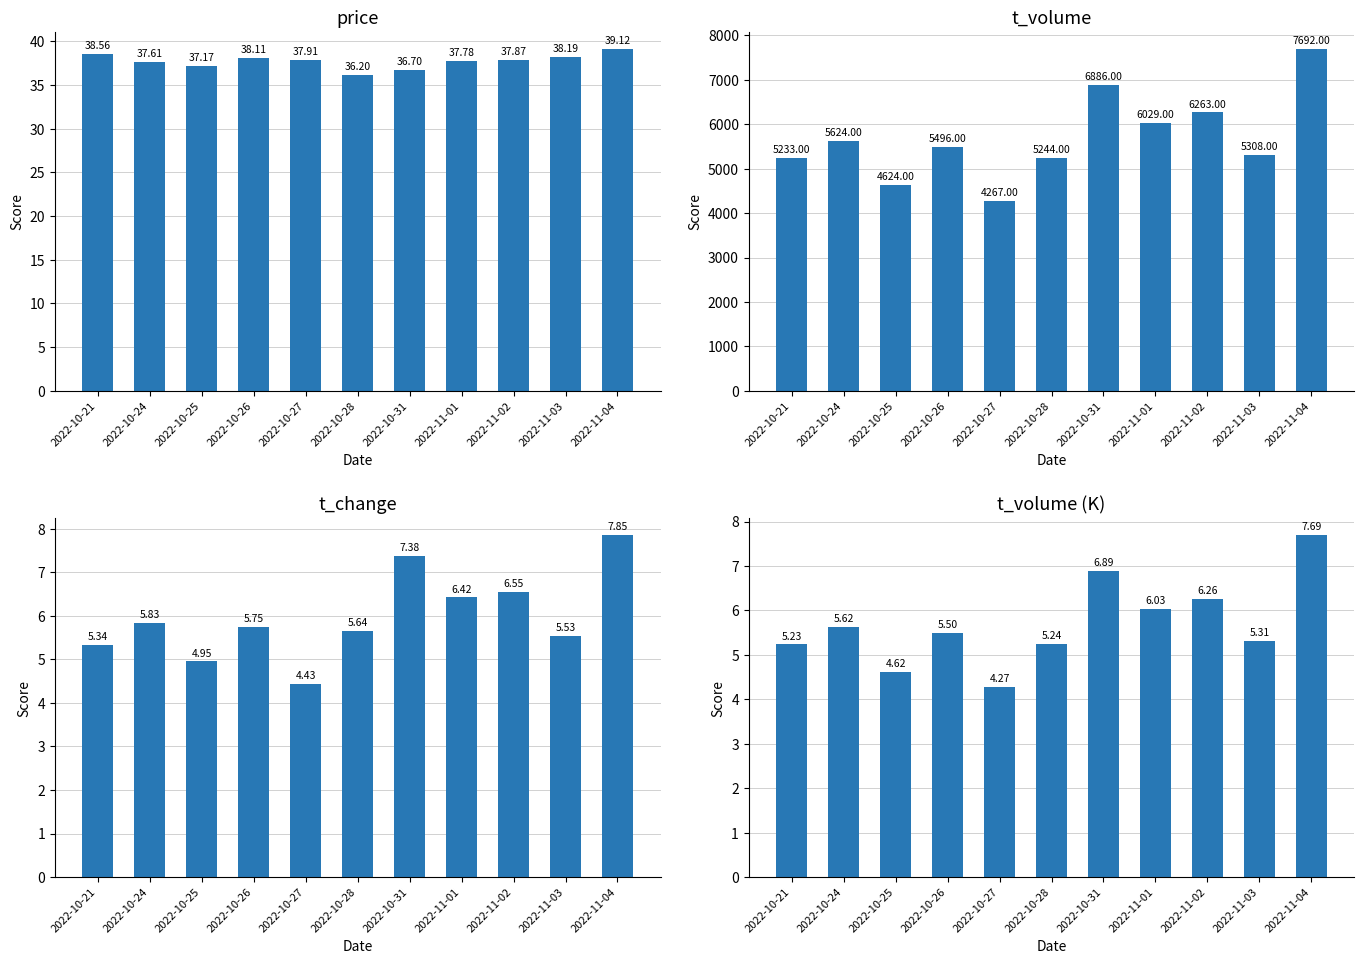

Rank the series by their maximum value, from lowest to highest.

t_volume (K), t_change, price, t_volume